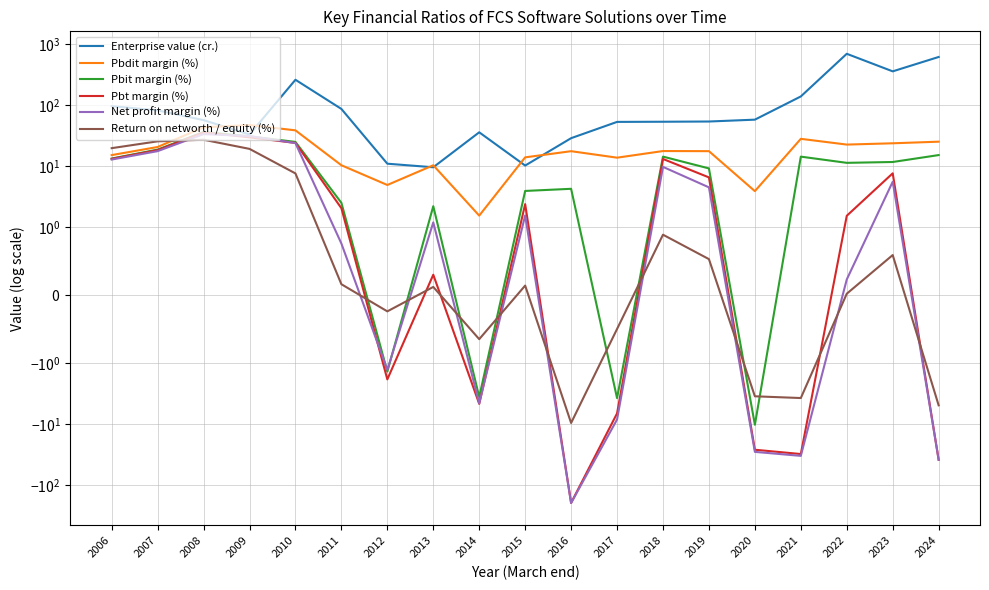

Does the chart have visible grid lines?

Yes